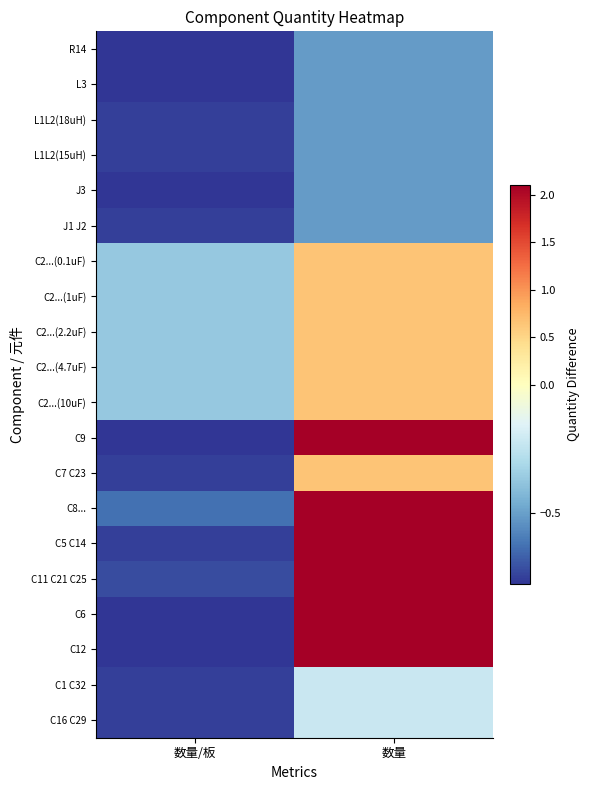

What is the total value across all series at 数量/板?

-13.1